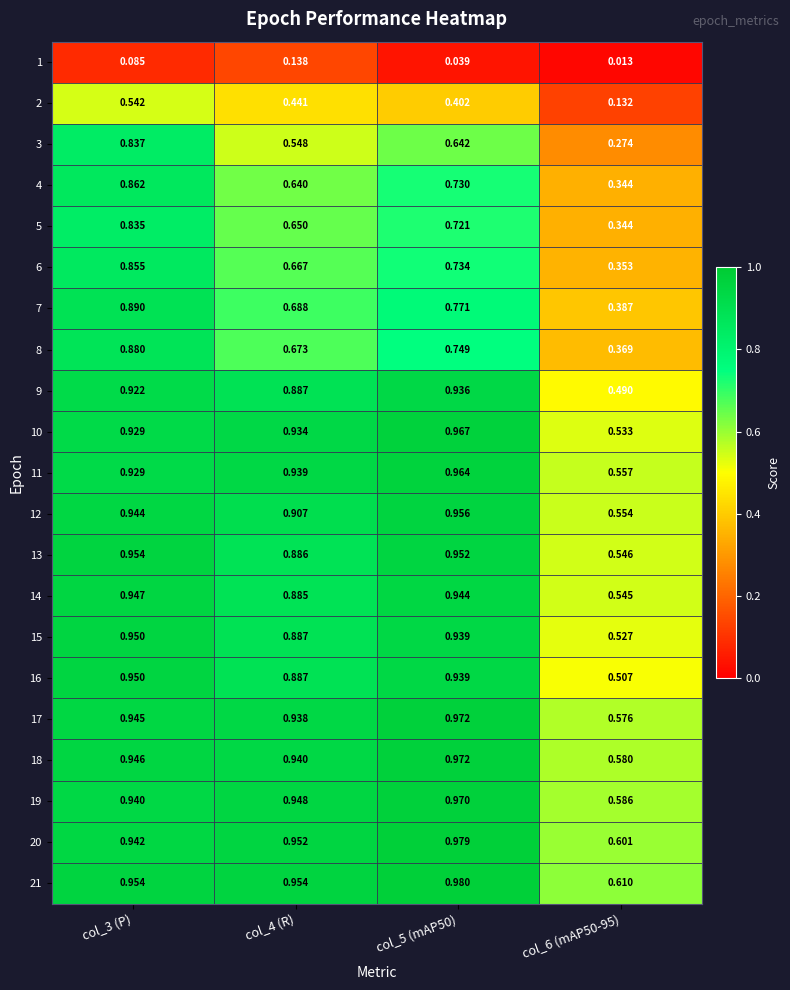

Is the value of 2 at col_5 (mAP50) greater than the value of 18 at col_3 (P)?

No